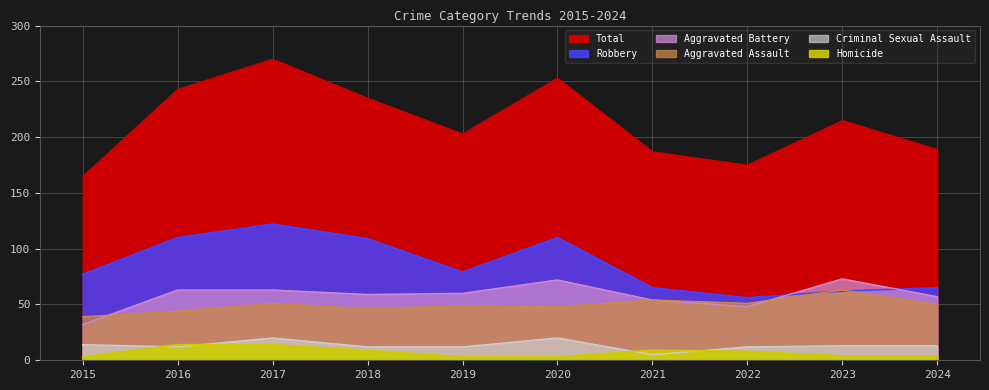

Is it true that Robbery equals 65 at 2024?

True